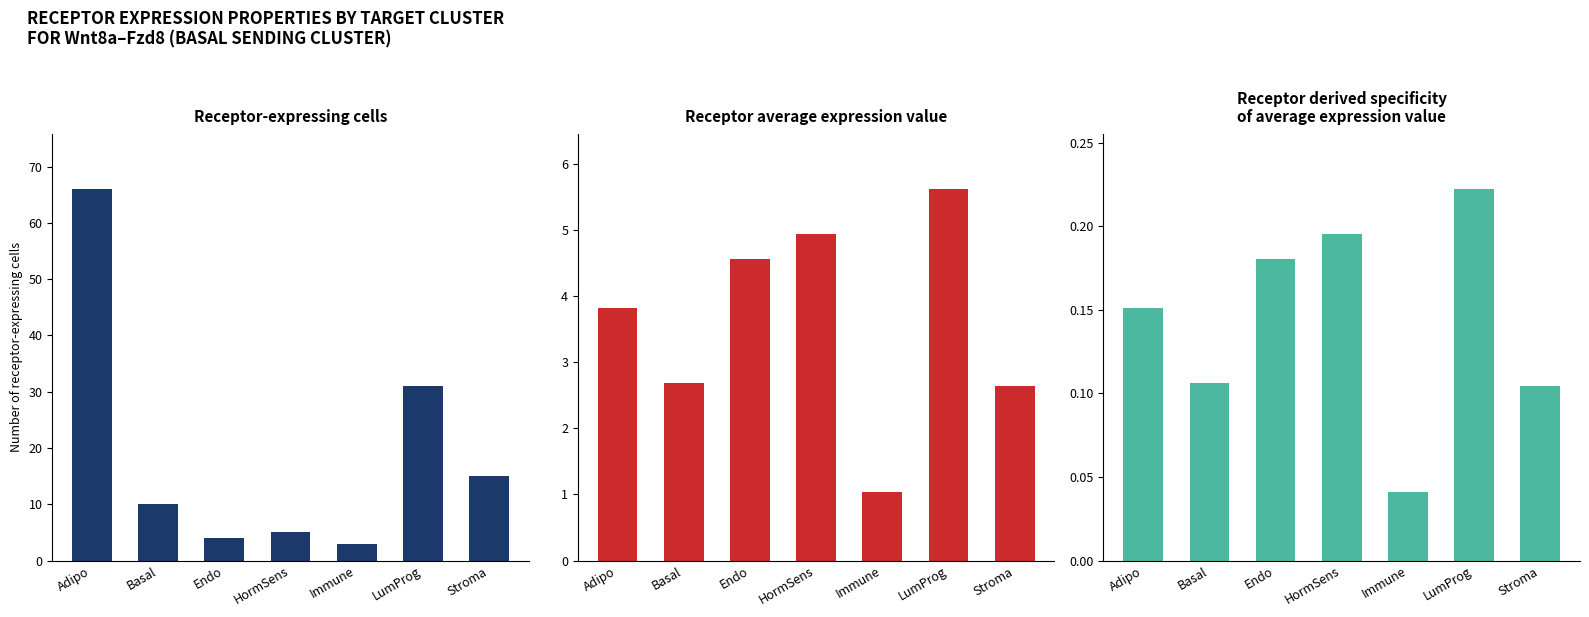

At which category does the chart reach its peak across all series?

Adipo